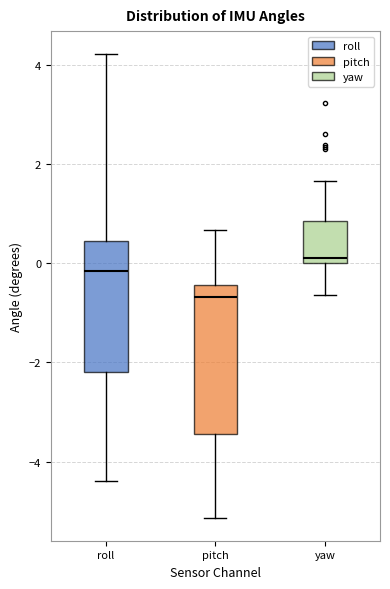

Reading left to right, read every box against the y-axis: the position of its median line, the range the box covers, and the ends of its whiskers. The values are not printed on the chart, so give them approximately, as read against the axis.

roll: median -0.2, box -2.2 to 0.4, whiskers -4.4 to 4.2
pitch: median -0.6, box -3.4 to -0.4, whiskers -5.2 to 0.6
yaw: median 0.2, box 0.0 to 0.8, whiskers -0.6 to 1.6